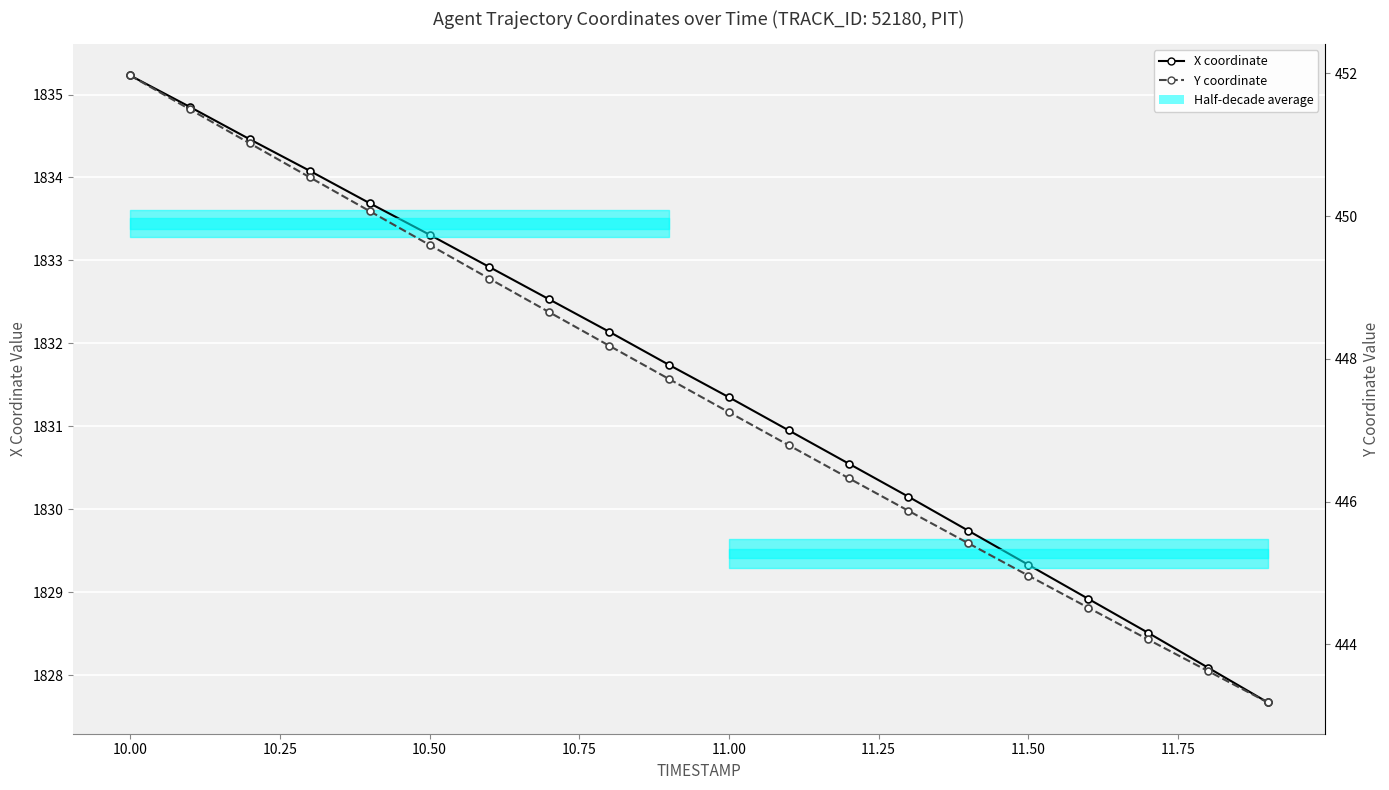

What is the minimum value shown in the chart?

443.2